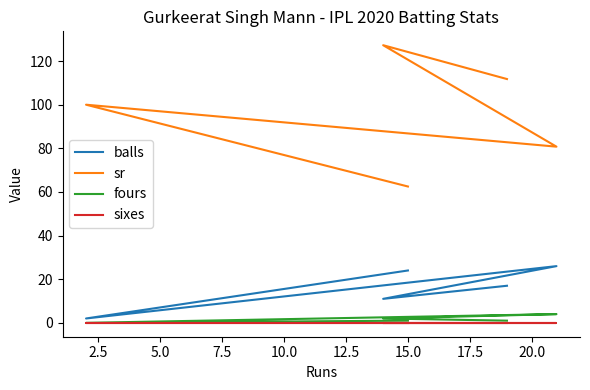

What is the spread (max minus min) of values at 15.0?

62.5